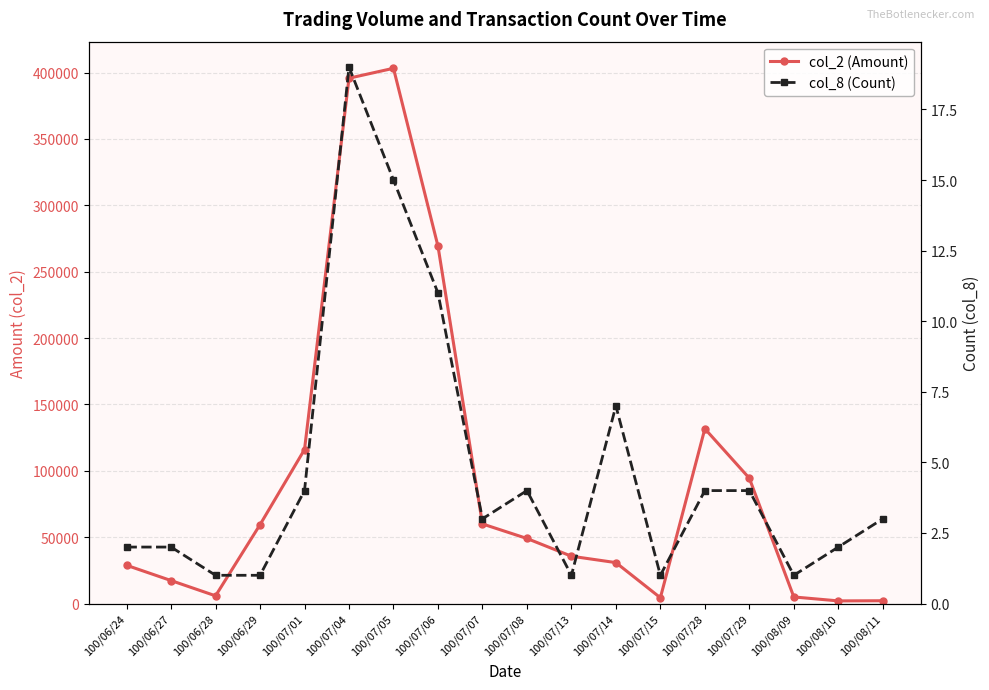

What are all the series names shown in the legend?

col_2 (Amount), col_8 (Count)